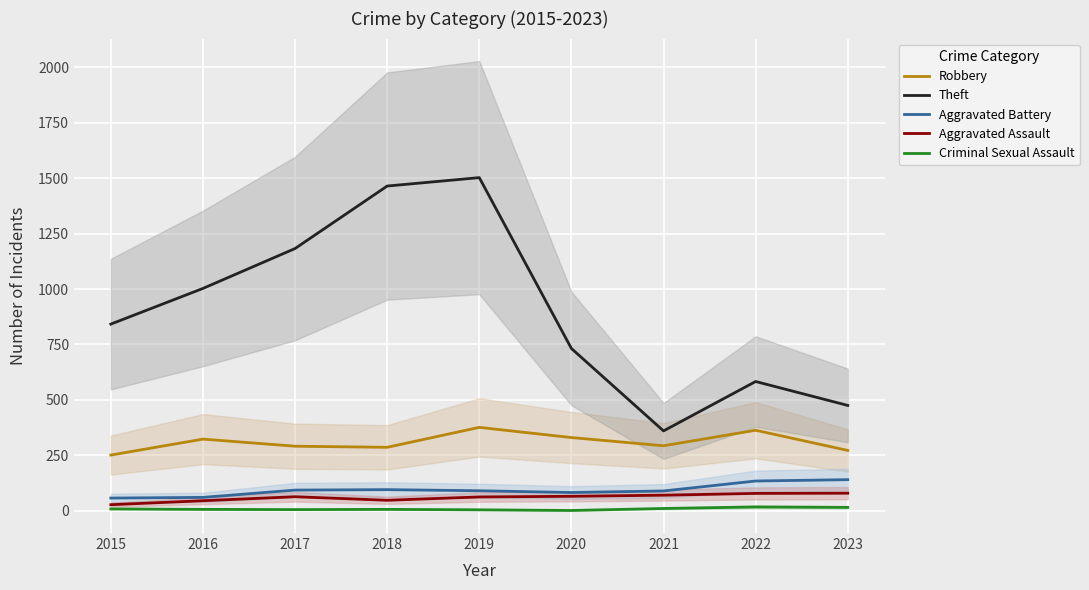

What are all the series names shown in the legend?

Robbery, Theft, Aggravated Battery, Aggravated Assault, Criminal Sexual Assault